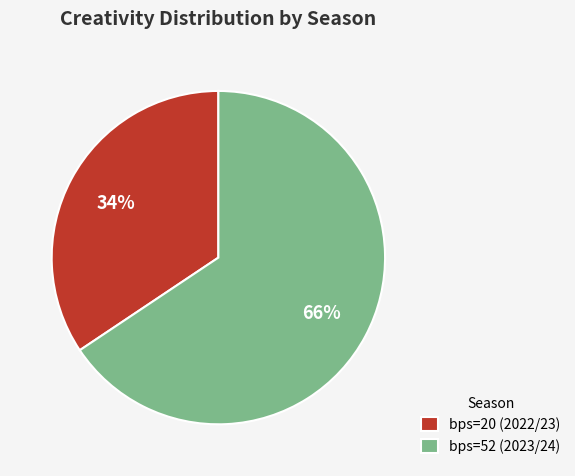

Which slice is the largest?

bps=52 (2023/24)